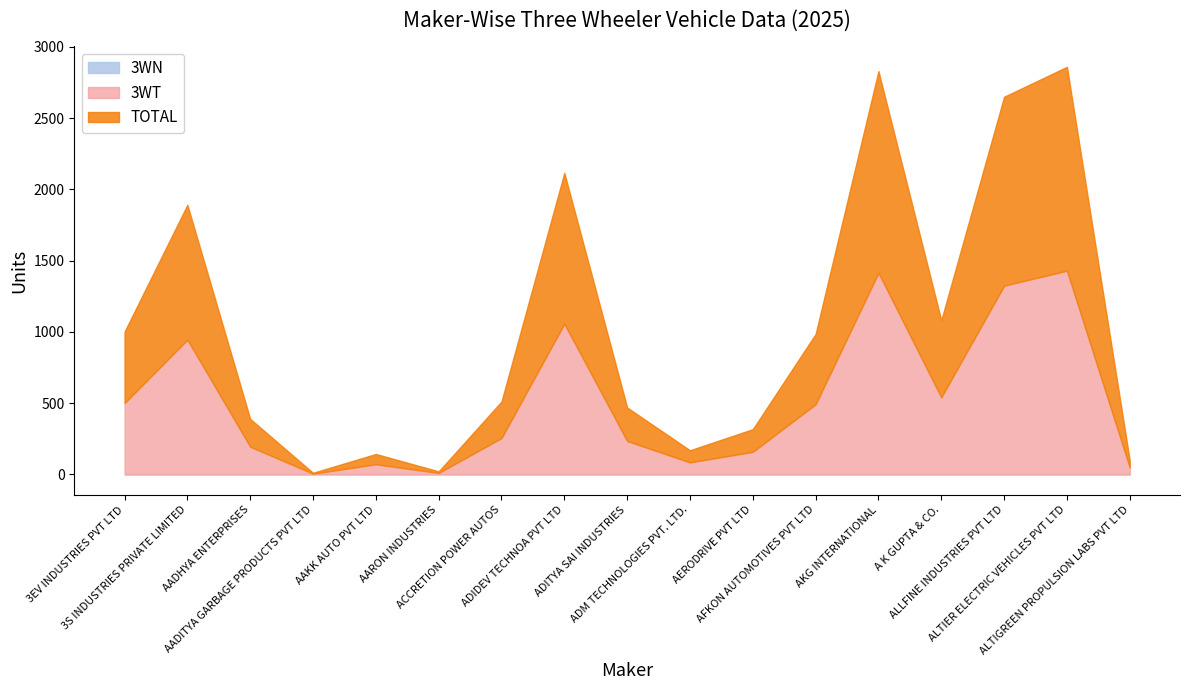

True or false: TOTAL and 3WT intersect in this chart.

False